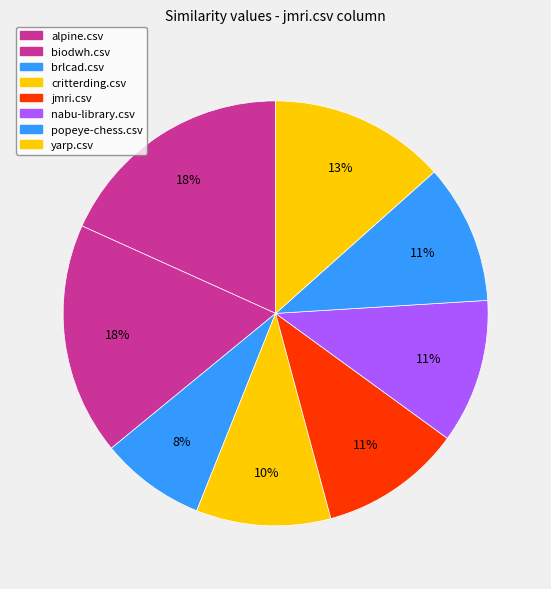

Is there any slice that represents more than half of the pie?

No